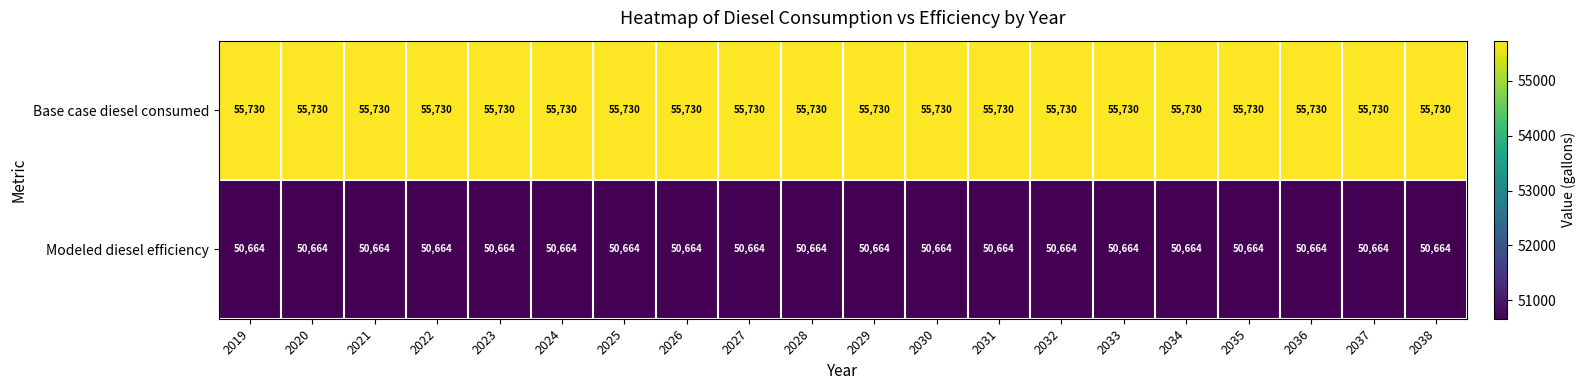

List the series in order of their overall mean, lowest first.

Modeled diesel efficiency, Base case diesel consumed